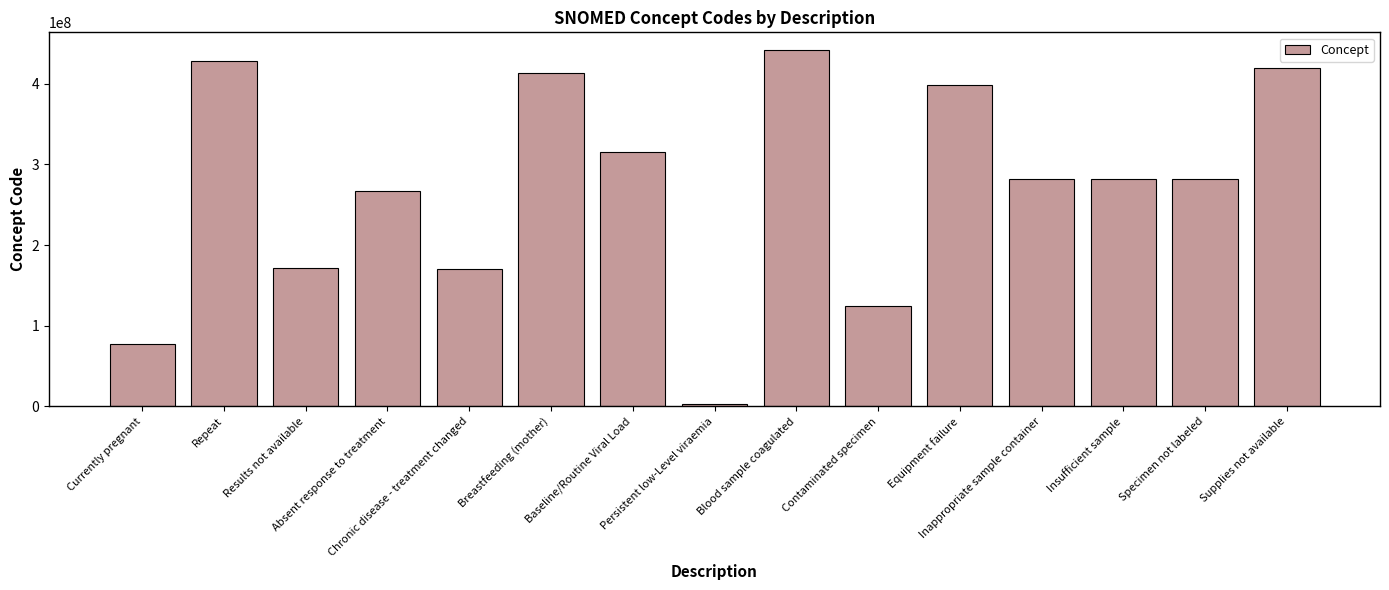

What position from the right is Breastfeeding (mother)?

10